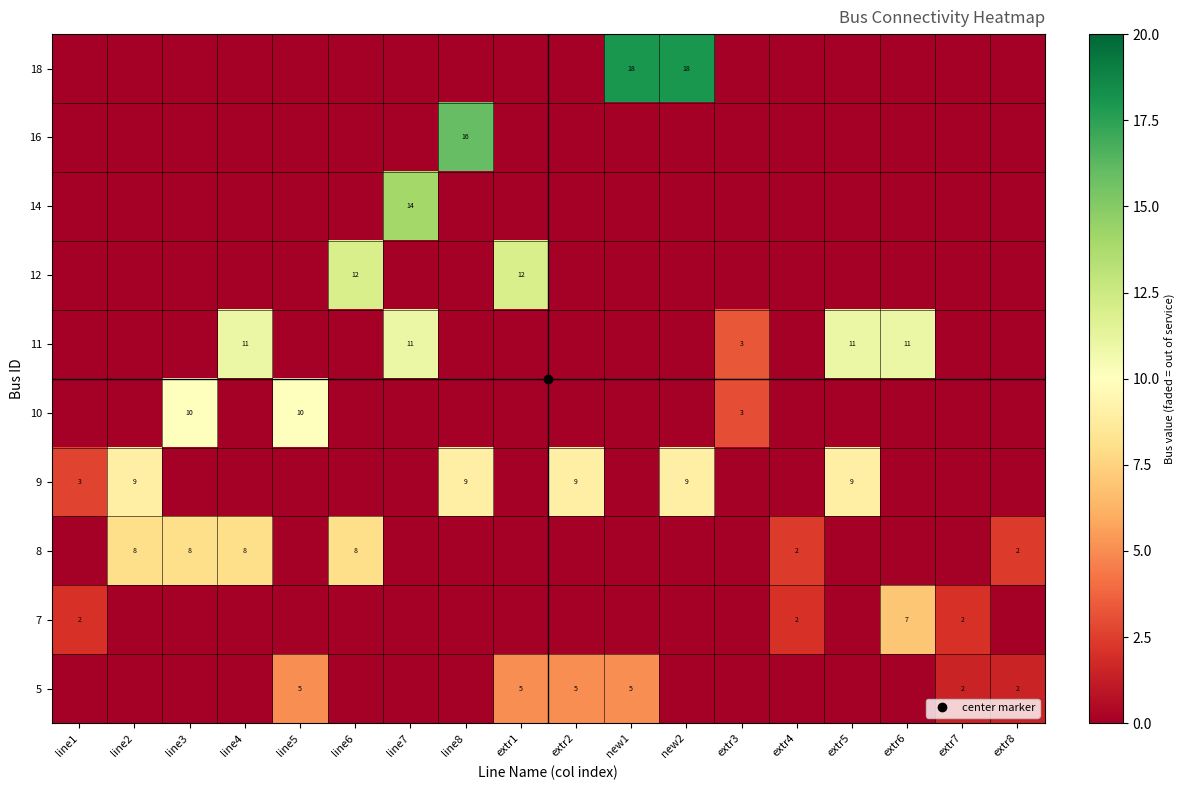

What is the difference between the maximum and minimum values in the 5 series?

5.0